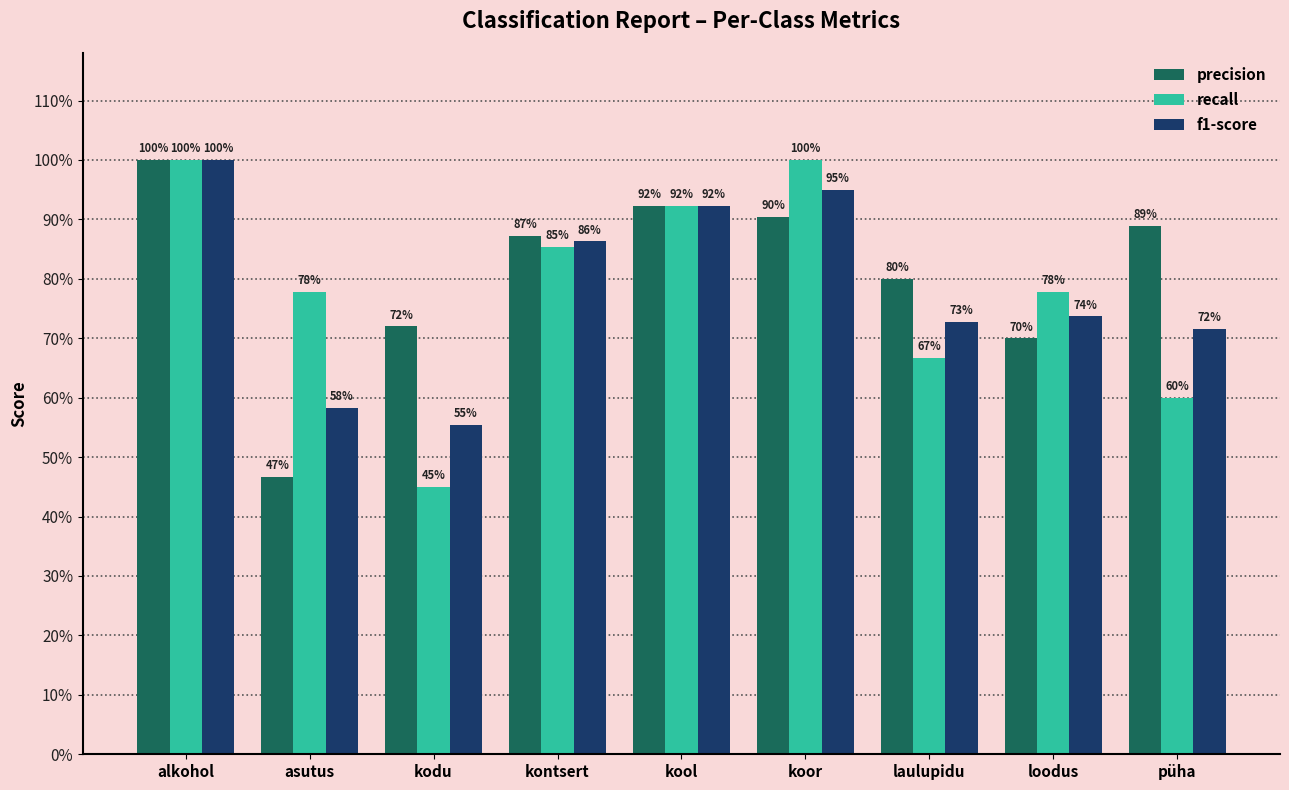

True or false: f1-score has a value of 0.3 at kodu.

False